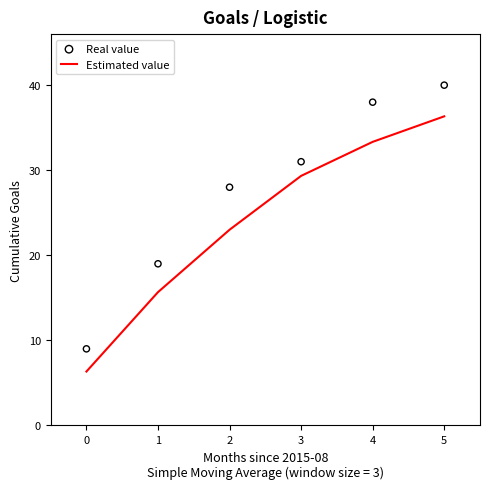

Which series has the largest total across all categories?

Real value